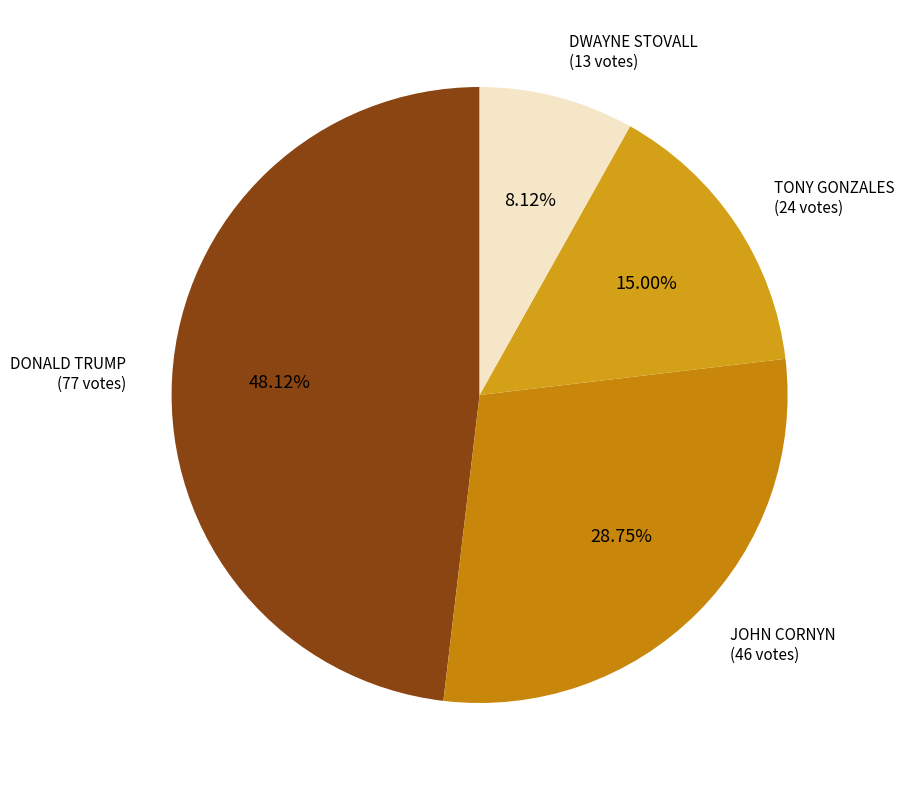

How many slices are in this pie chart?

4